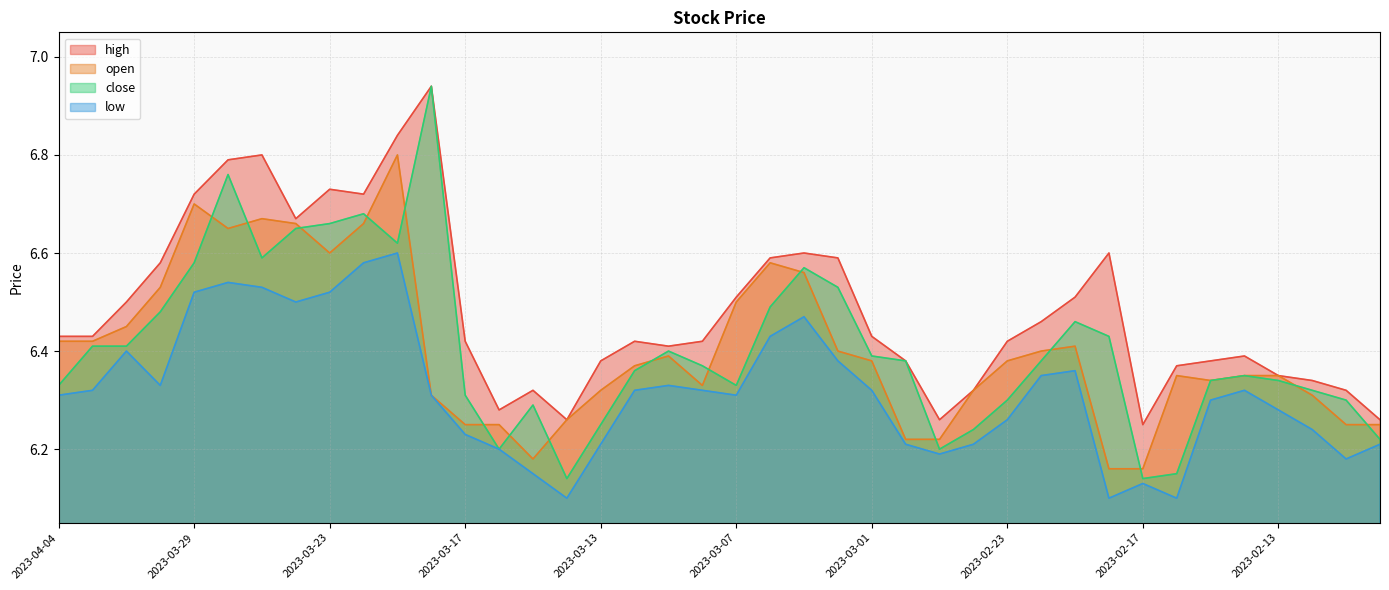

What is the average value of the close series?

6.4